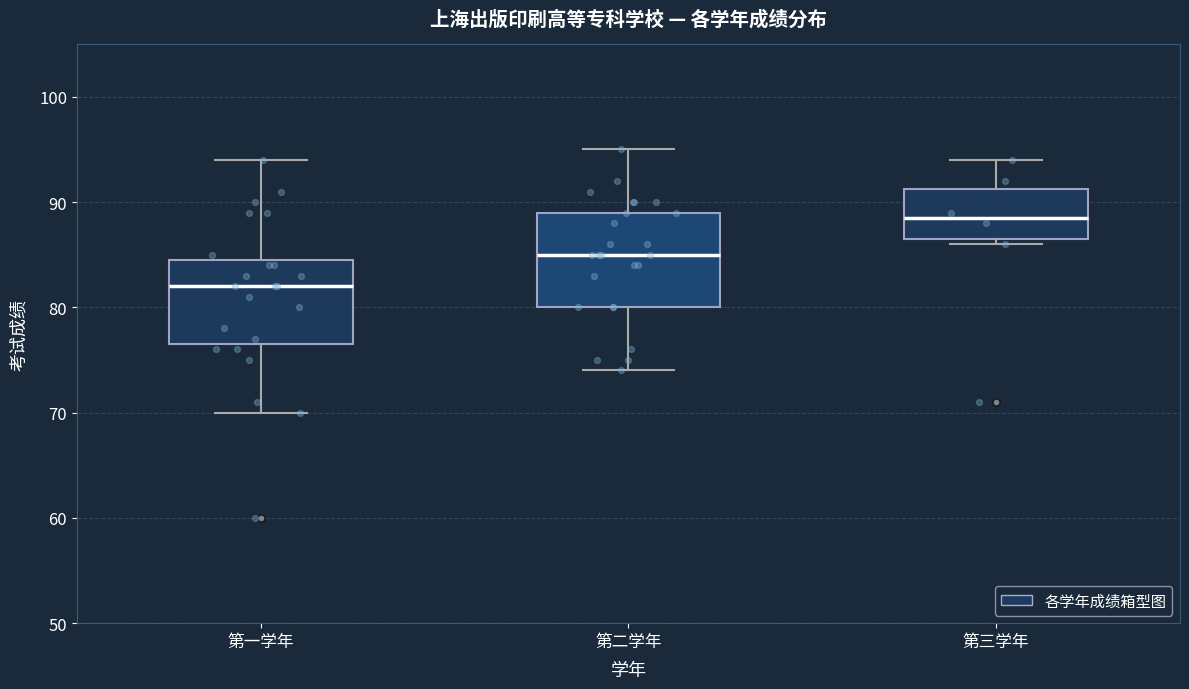

Reading left to right, read every box against the y-axis: the position of its median line, the range the box covers, and the ends of its whiskers. The values are not printed on the chart, so give them approximately, as read against the axis.

第一学年: median 82, box 77 to 85, whiskers 70 to 94
第二学年: median 85, box 80 to 89, whiskers 74 to 95
第三学年: median 89, box 87 to 91, whiskers 86 to 94